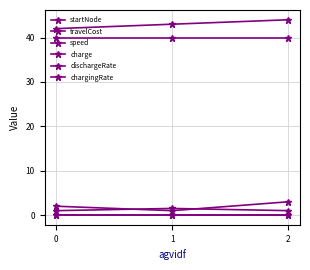

What is the total value across all series at 1?

85.5